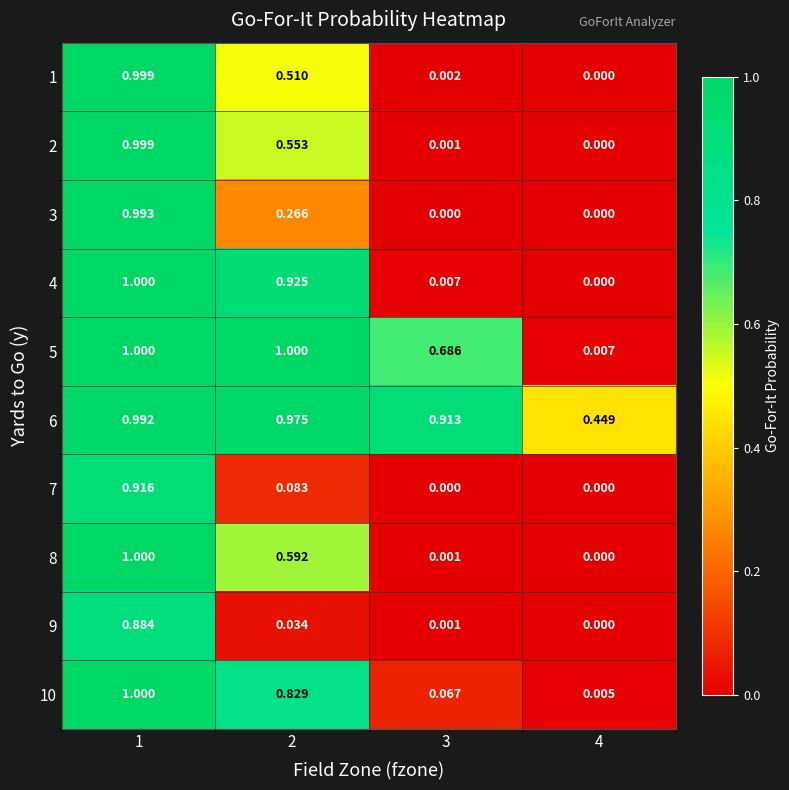

Is the value of 3 at 3 greater than the value of 9 at 3?

No